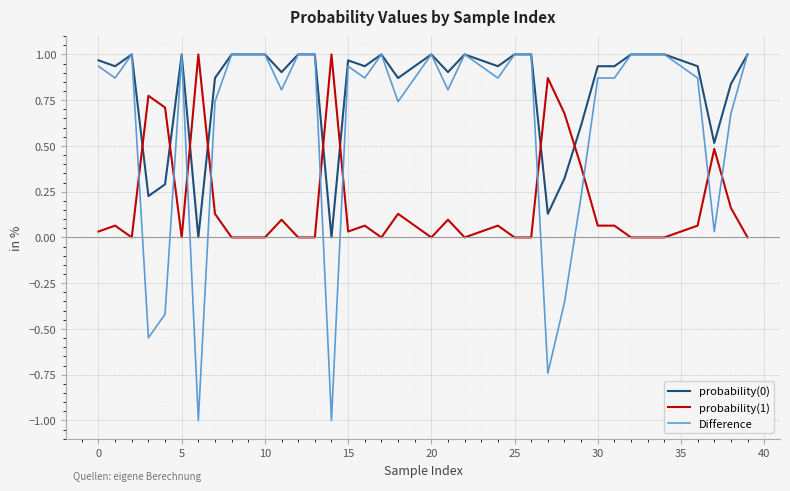

What is the minimum value for Difference?

-1.0